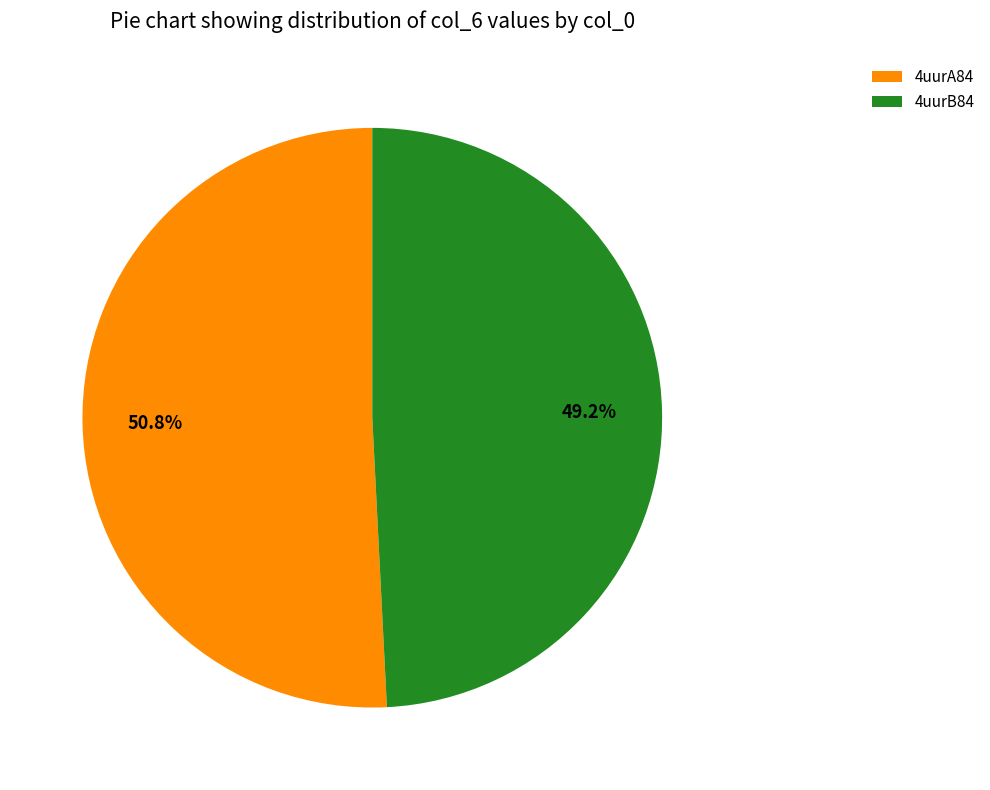

Combined, do 4uurB84 and 4uurA84 account for over 50%?

Yes